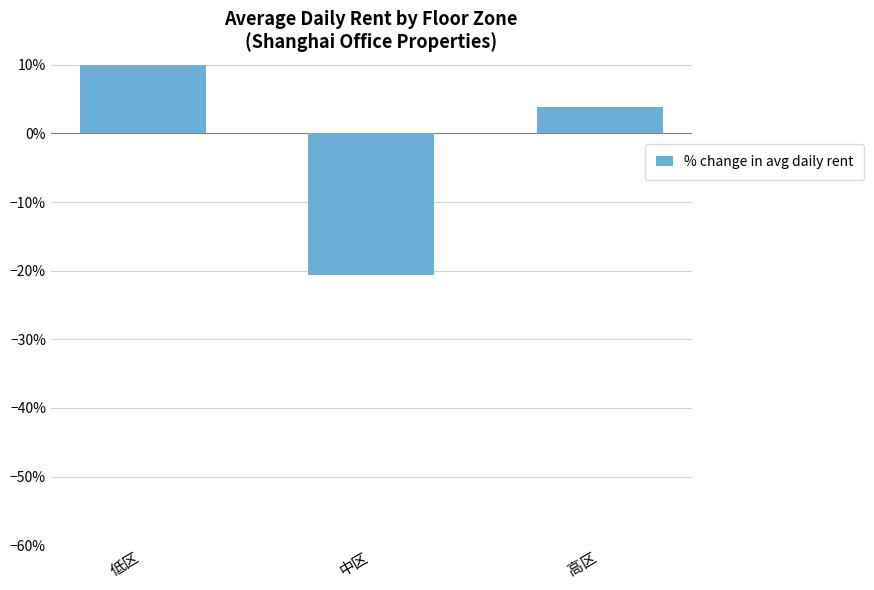

At which label is the value closest to -1?

高区